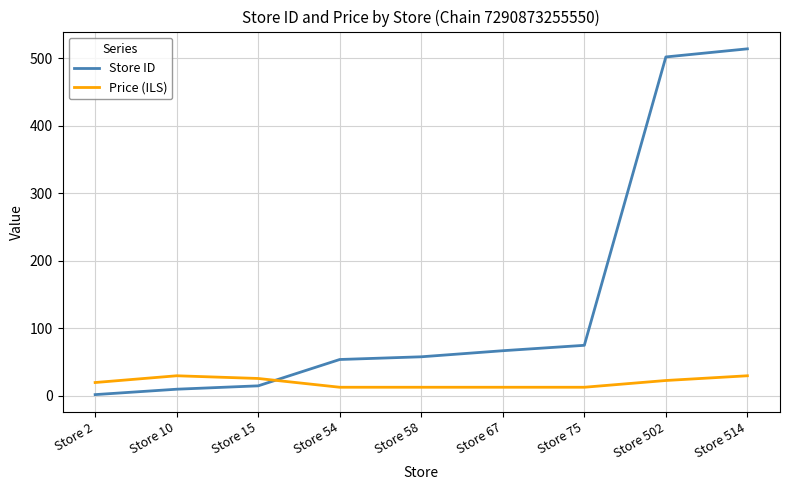

What is the sum of the Price (ILS) values at Store 514 and Store 15?

55.8